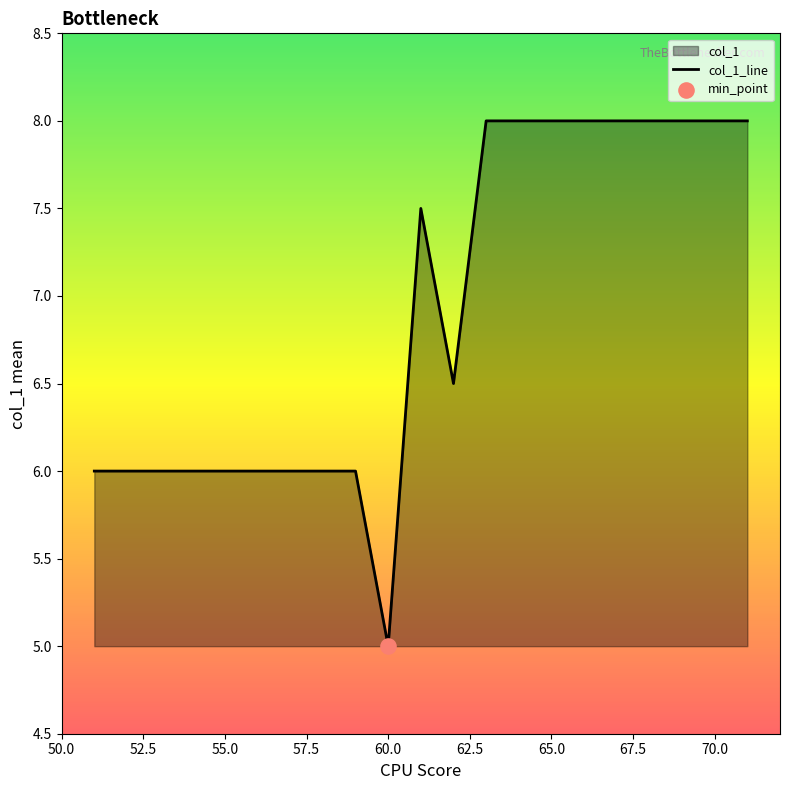

Which label corresponds to the smallest value in the chart?

60.0